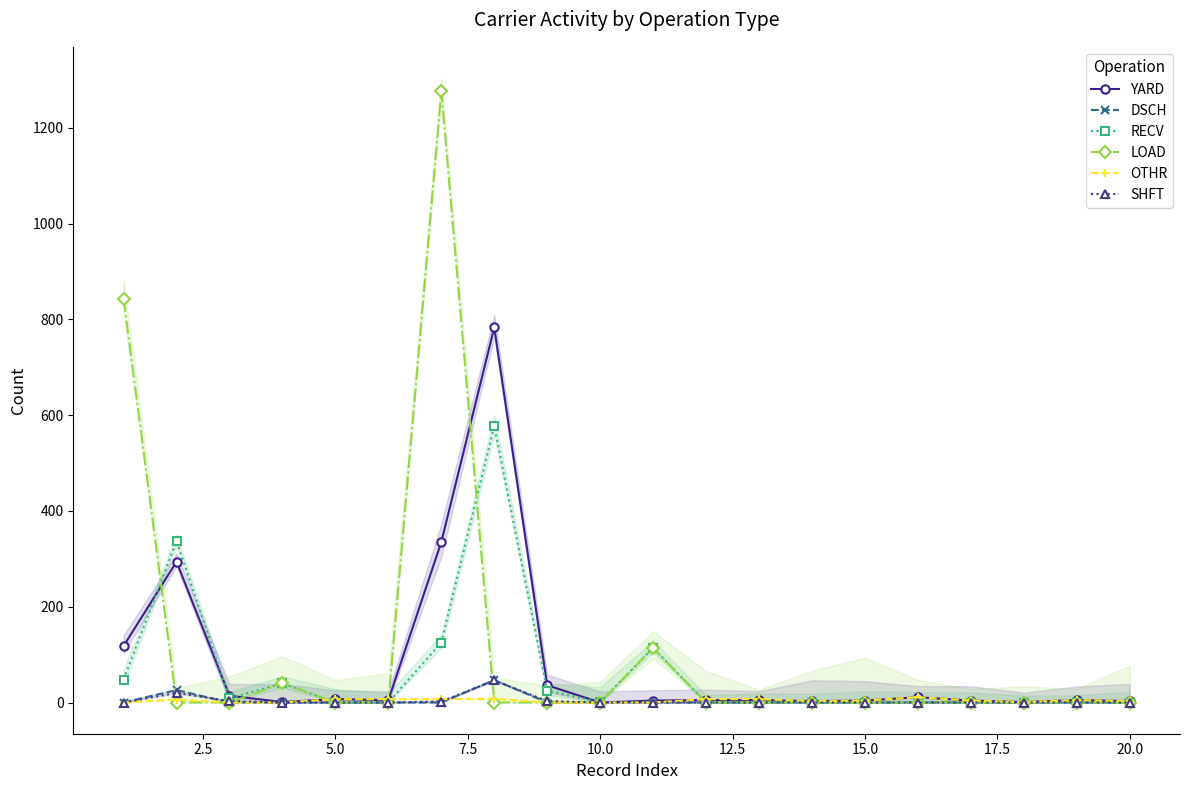

What is the maximum value for SHFT?

46